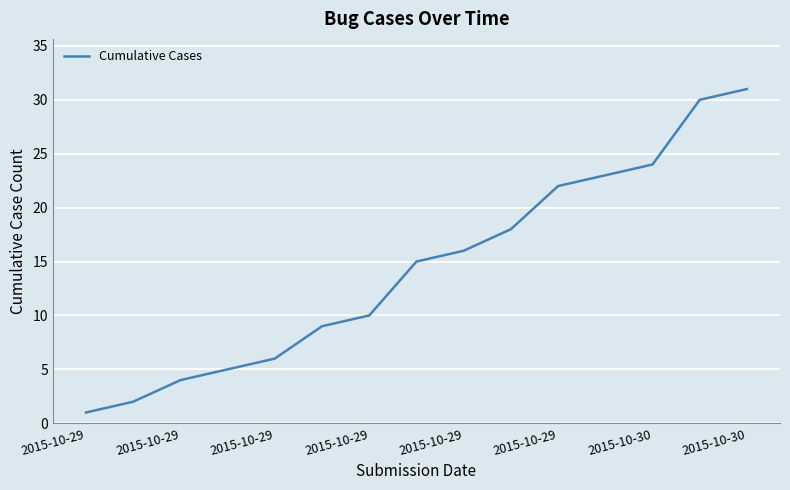

What is the difference between the maximum and minimum values?

30